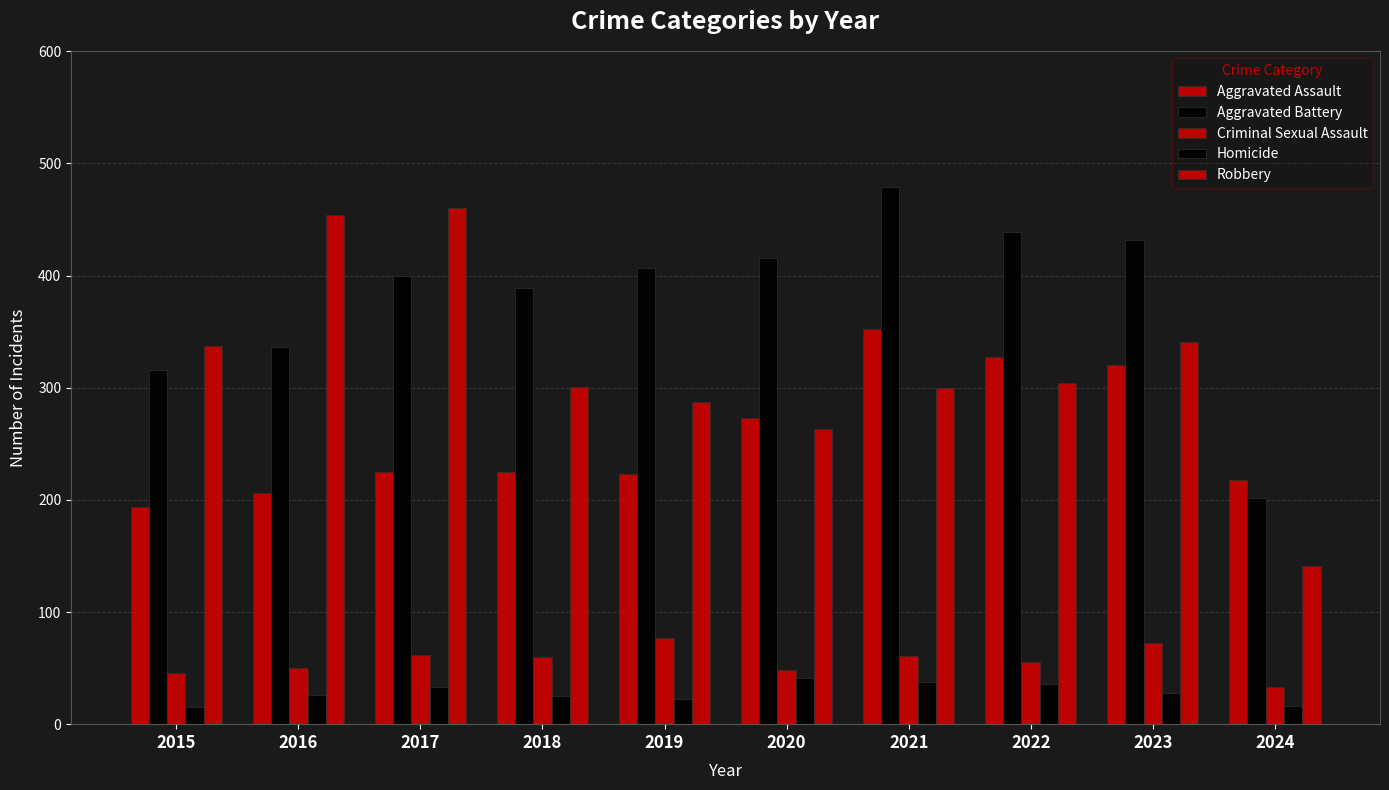

Does the chart contain any negative values?

No